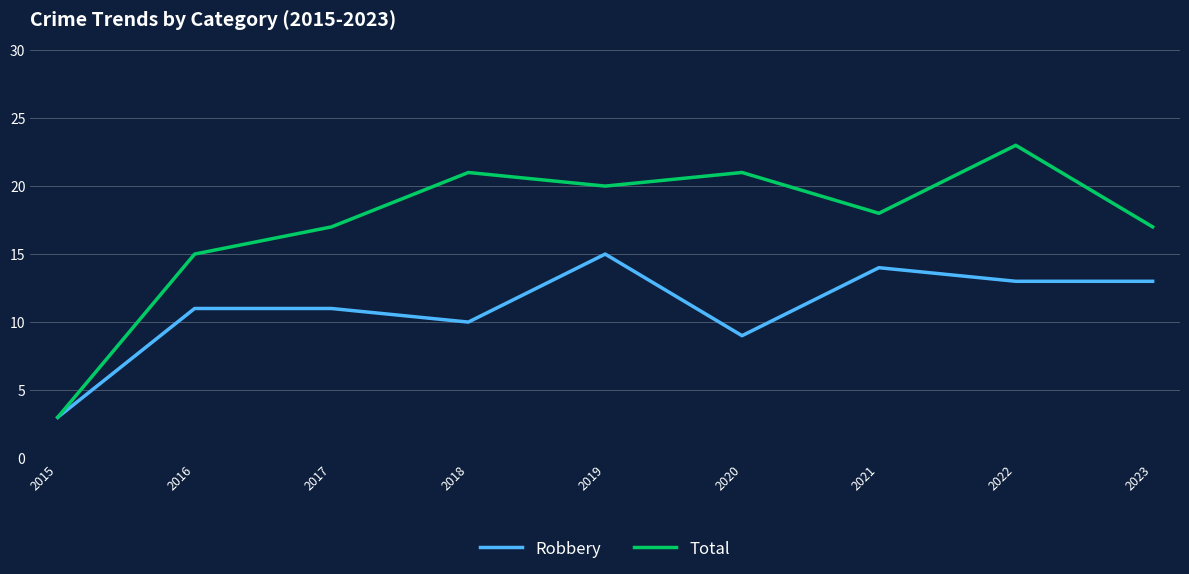

What is the spread (max minus min) of values at 2021?

4